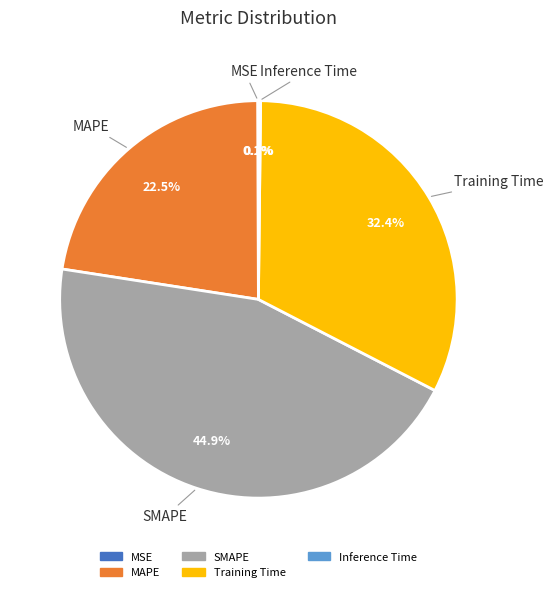

Which category has the biggest portion of the pie?

SMAPE